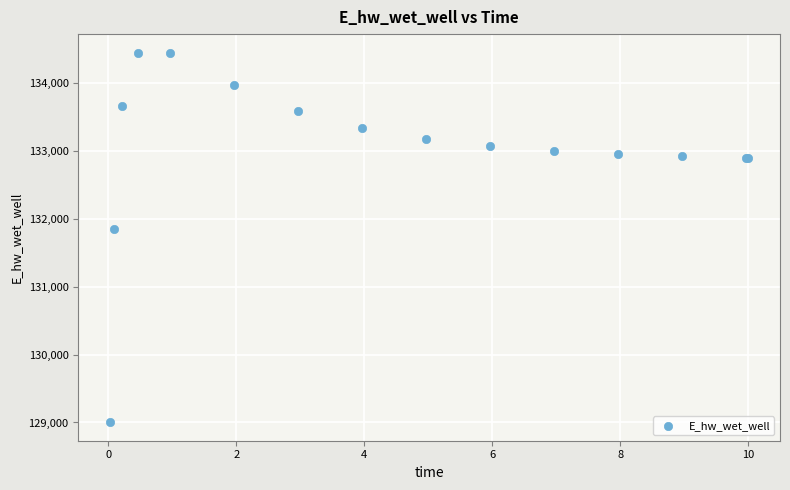

What Y value in the scatter plot is closest to 131726?

131844.6